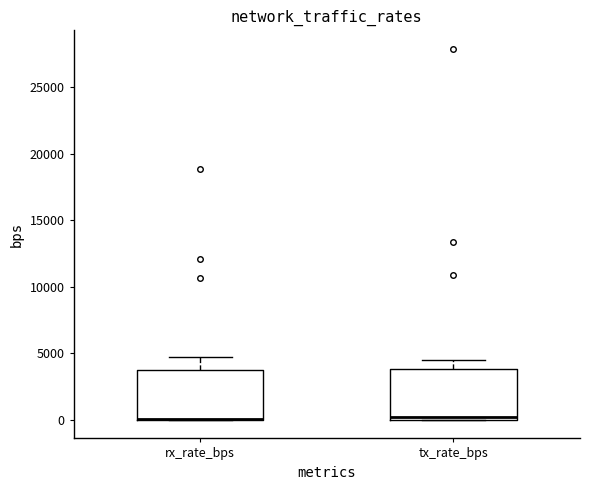

Reading left to right, read every box against the y-axis: the position of its median line, the range the box covers, and the ends of its whiskers. The values are not printed on the chart, so give them approximately, as read against the axis.

rx_rate_bps: median 0 (drawn on the box's lower edge), box 0 to 3500, whiskers 0 to 4500
tx_rate_bps: median 0 (just above the box's lower edge), box 0 to 4000, whiskers 0 to 4500